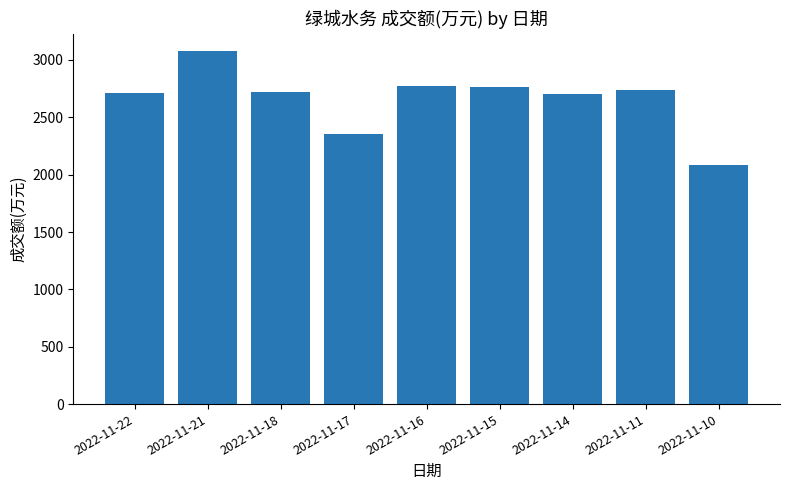

What is the change in value from 2022-11-18 to 2022-11-17?

-371